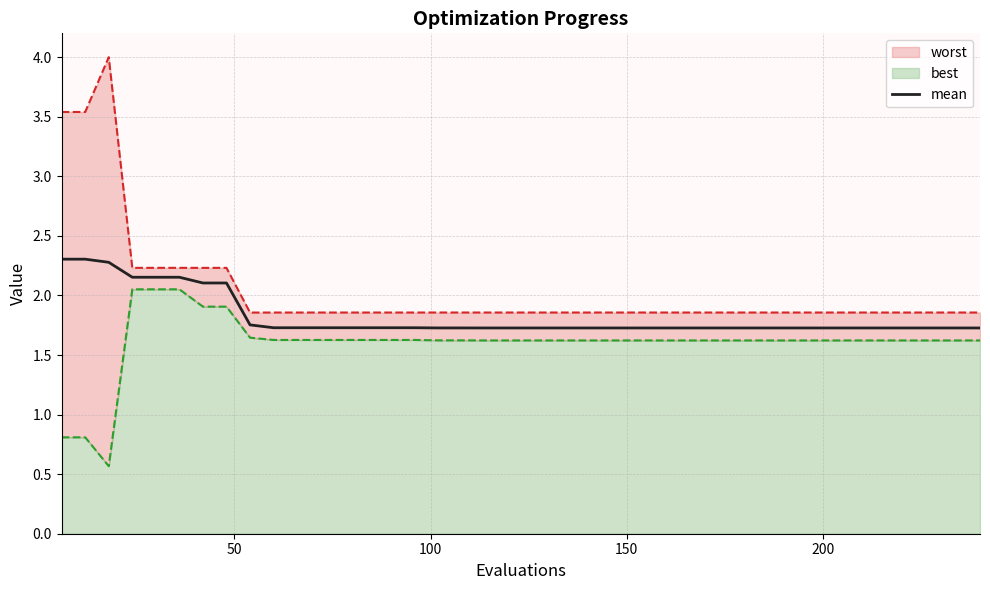

What is the lowest value of the mean series?

1.7